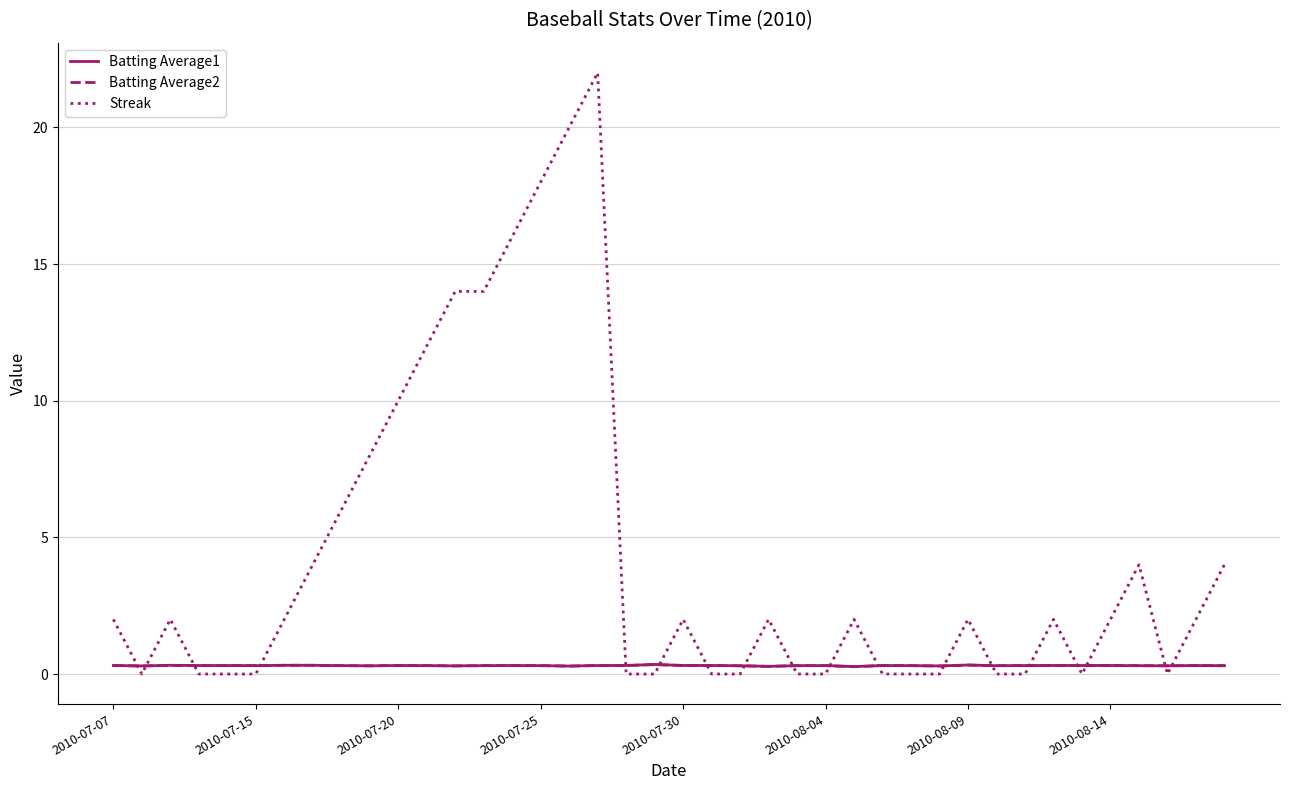

Which series has the largest range (max minus min)?

Streak